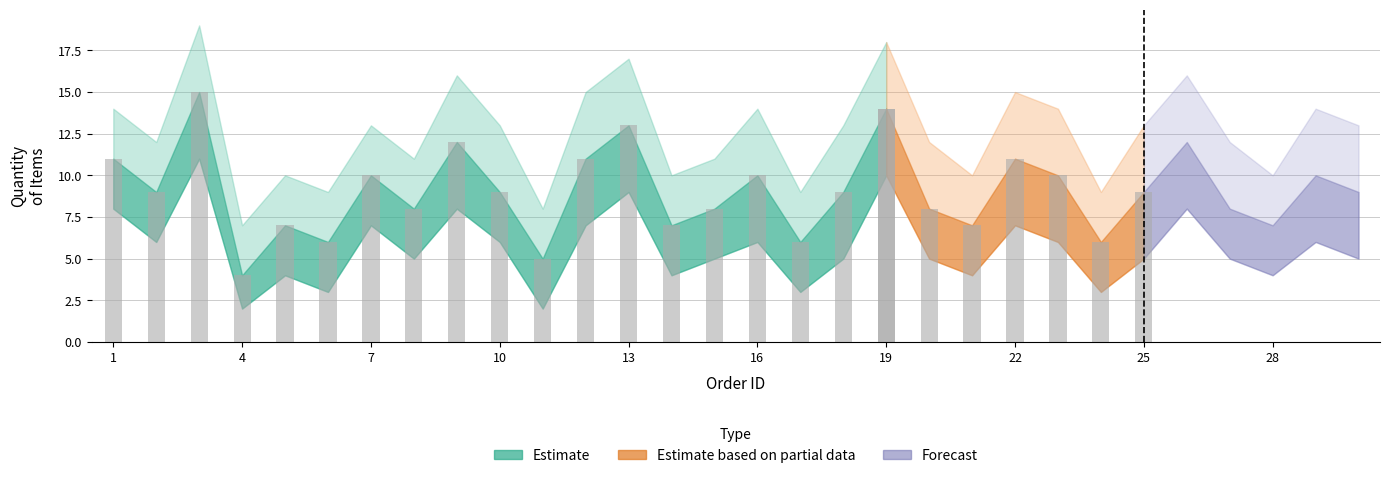

How many data points does each series have?

30